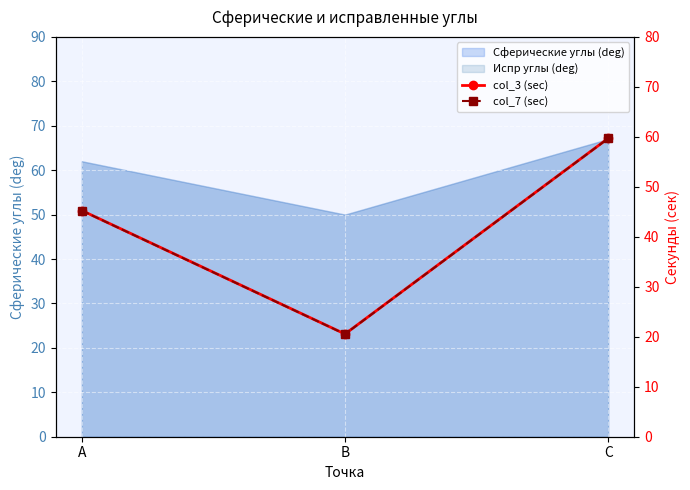

How many data points in col_3 (sec) are less than 45?

1